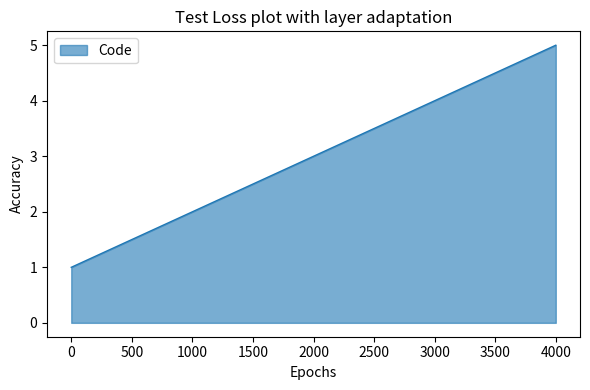

Rank the categories by value from highest to lowest.

4000, 3000, 2000, 1000, 0